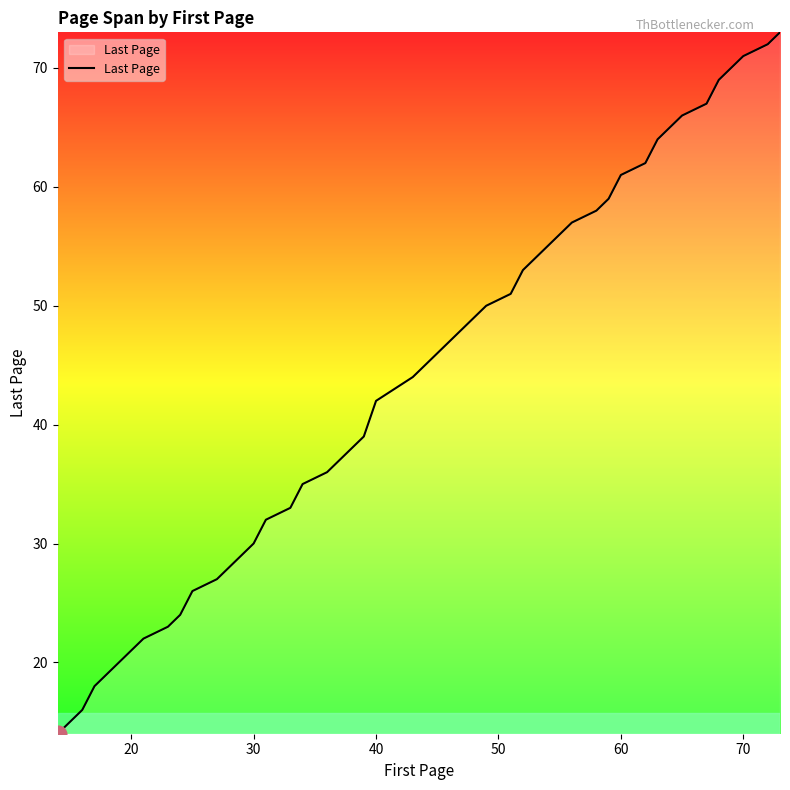

What is the difference between the maximum and minimum values?

59